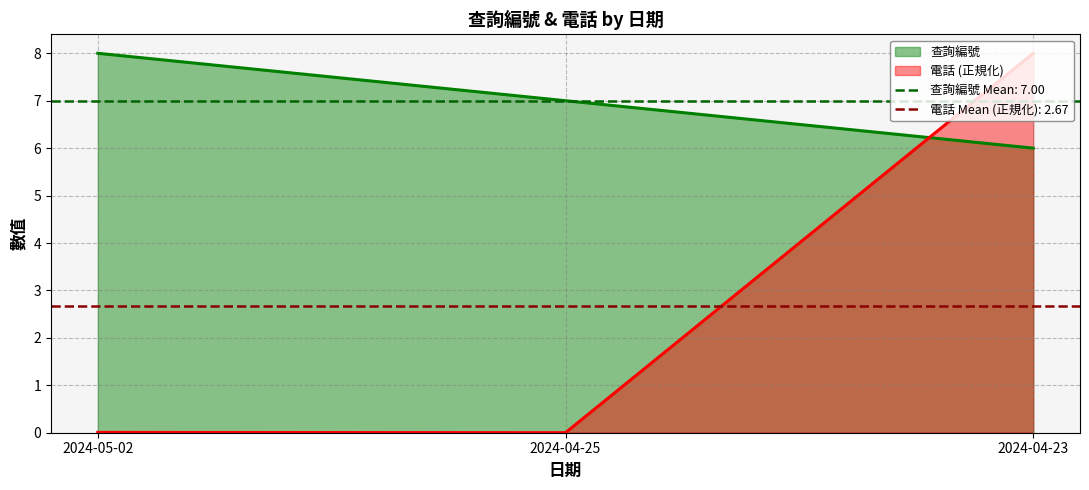

Which series has the largest range (max minus min)?

電話